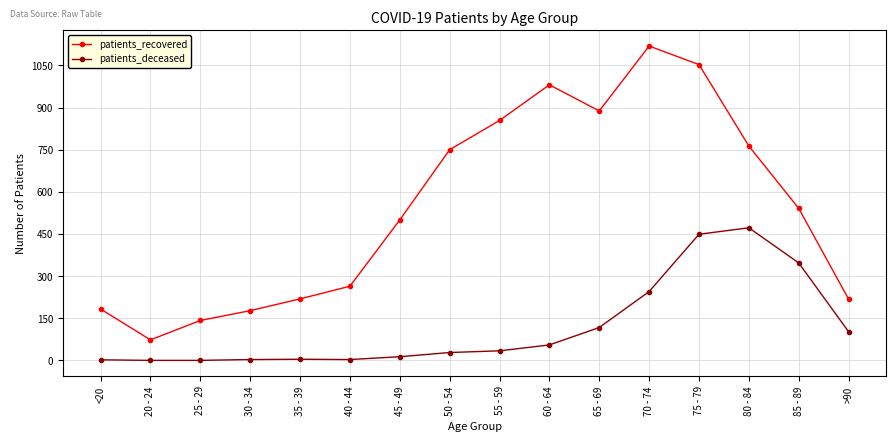

Rank the series by their maximum value, from lowest to highest.

patients_deceased, patients_recovered